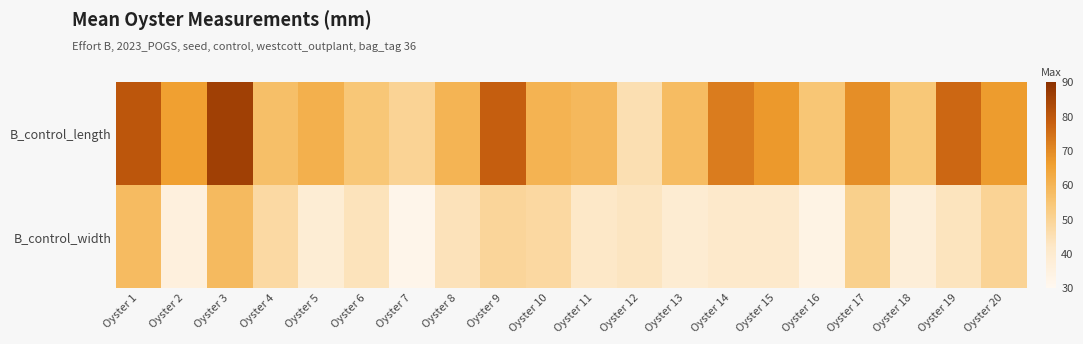

Which series changed the most between Oyster 5 and Oyster 8?

B_control_width